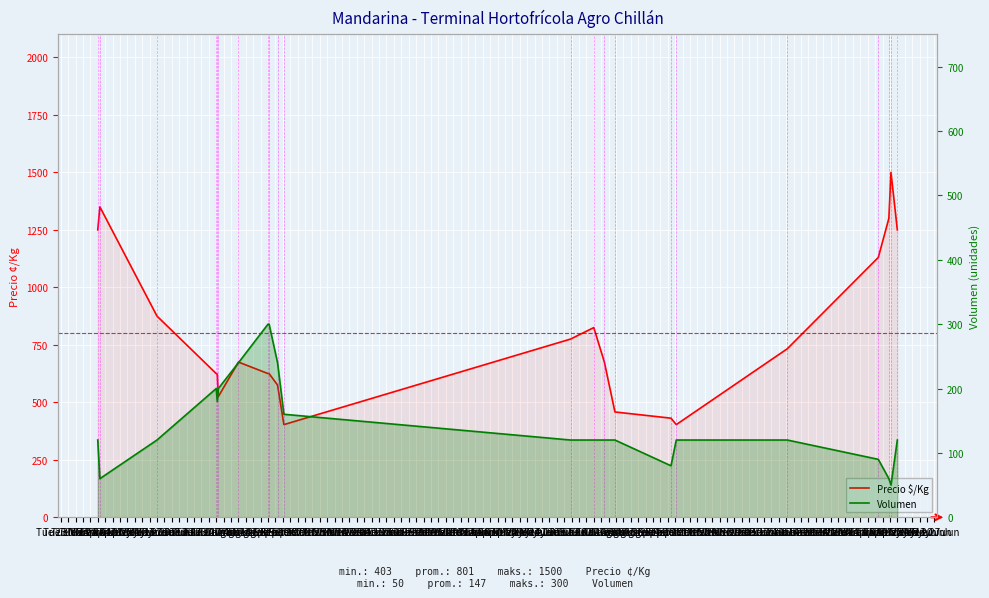

What are all the series names shown in the legend?

Precio $/Kg, Volumen